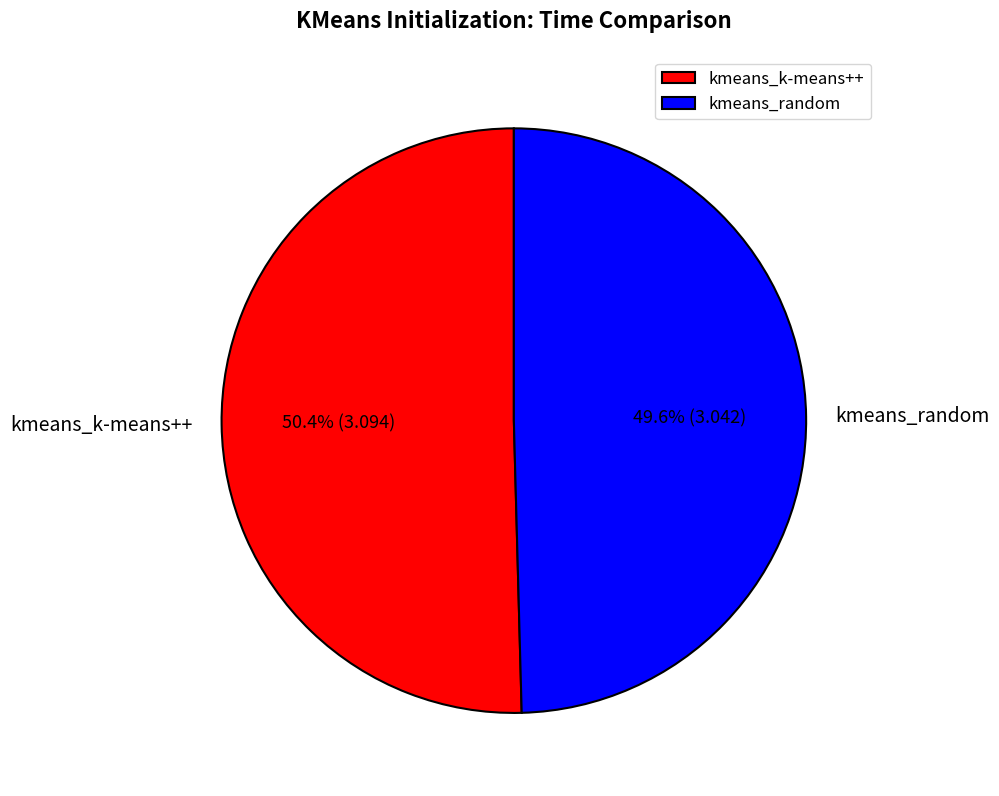

Is there any slice that represents more than half of the pie?

Yes